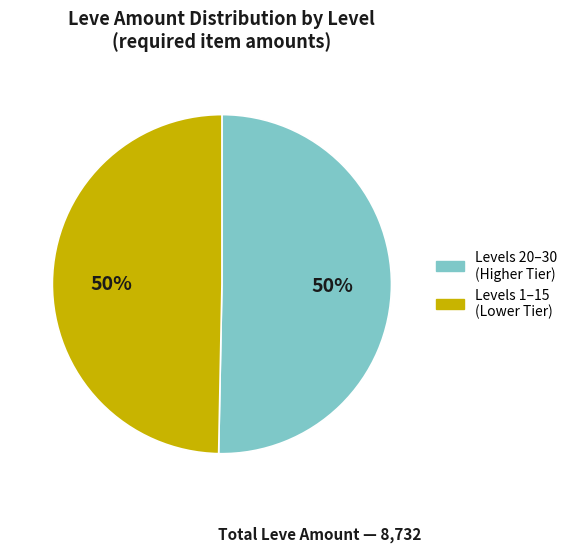

To the nearest percent, what is the average slice percentage?

50%